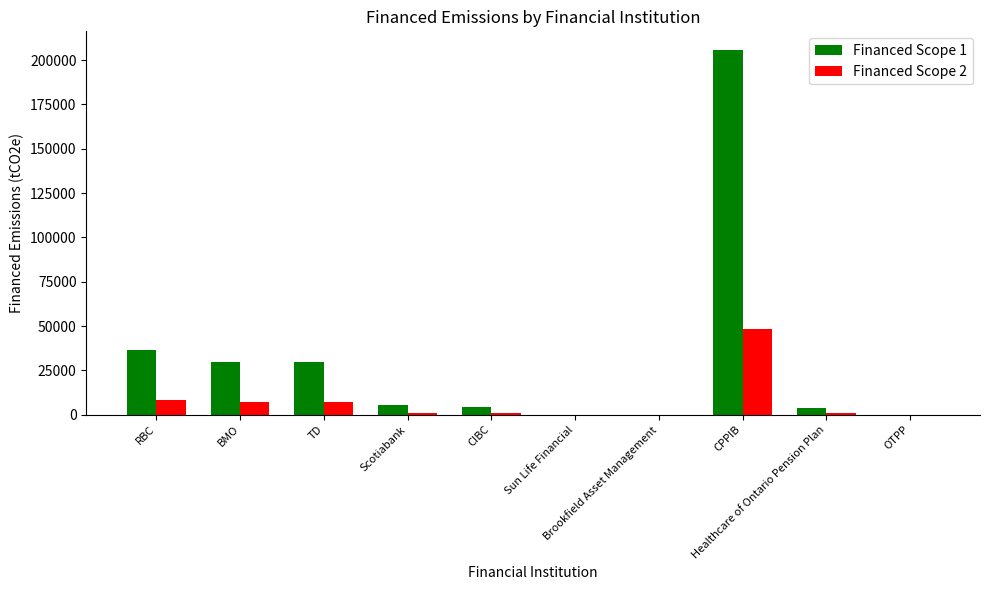

What is the maximum value shown in the chart?

205966.1